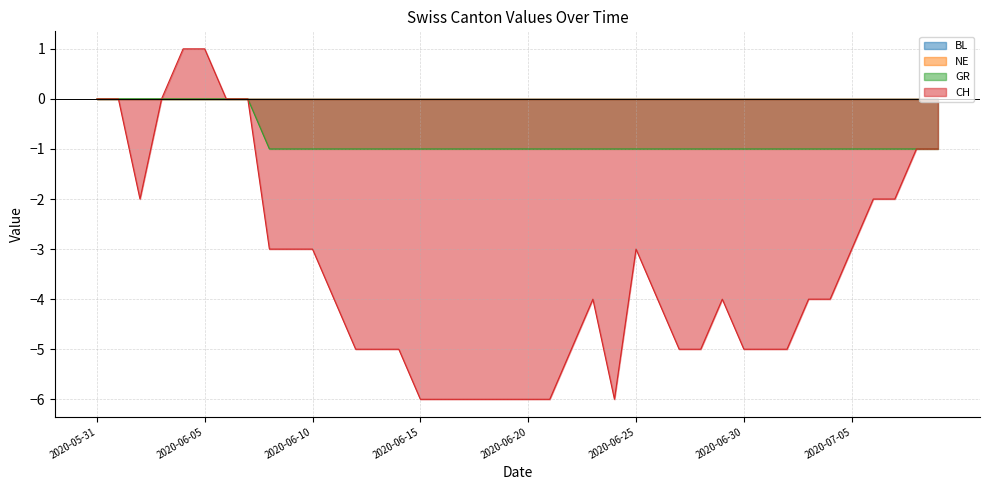

Which series has the largest total across all categories?

GR